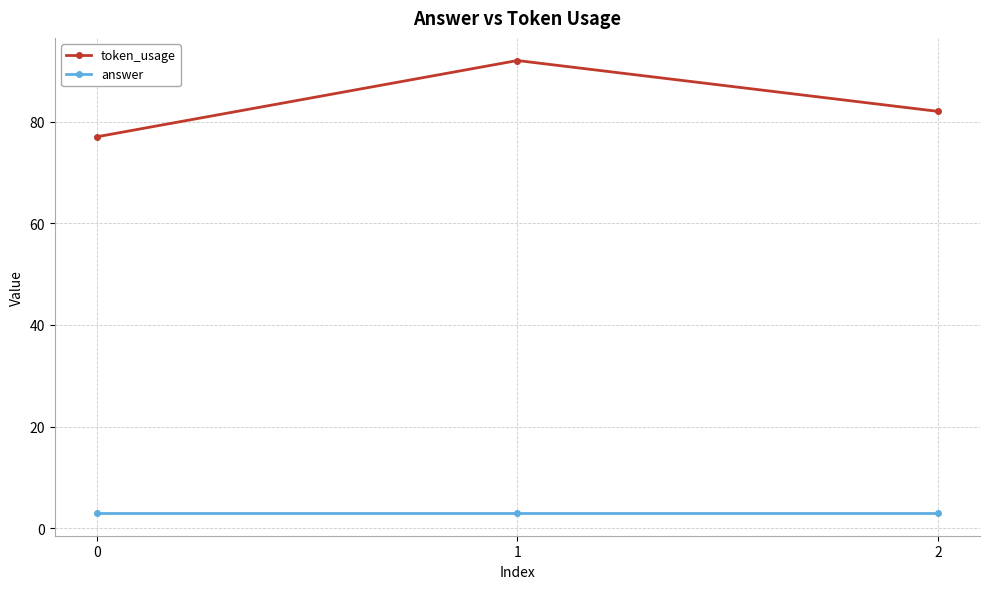

List the series in order of their overall mean, highest first.

token_usage, answer